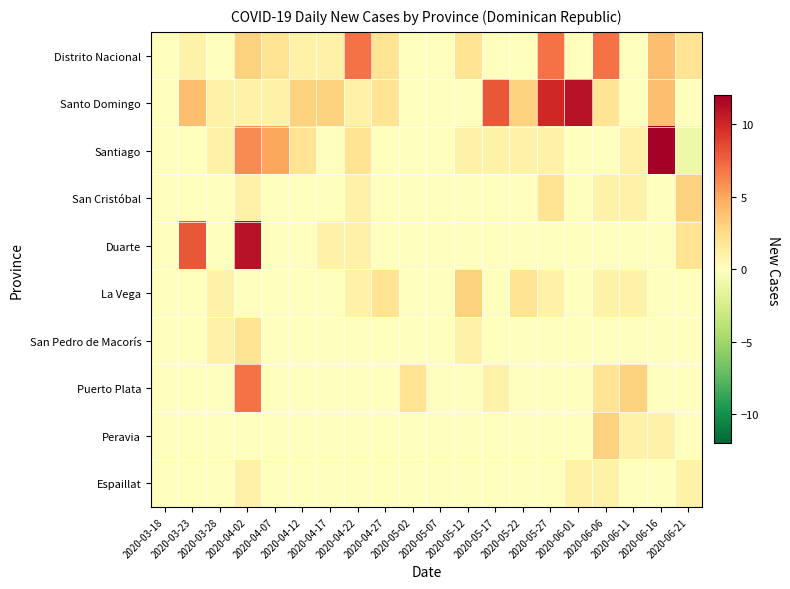

What is the total value across all series at 2020-05-02?

2